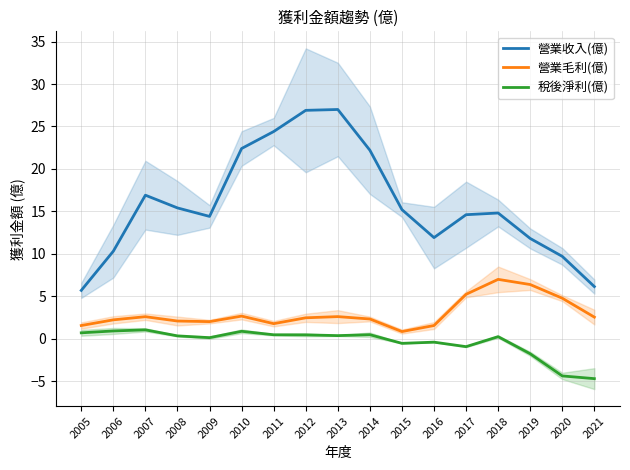

What is the total value across all series at 2019?

16.4